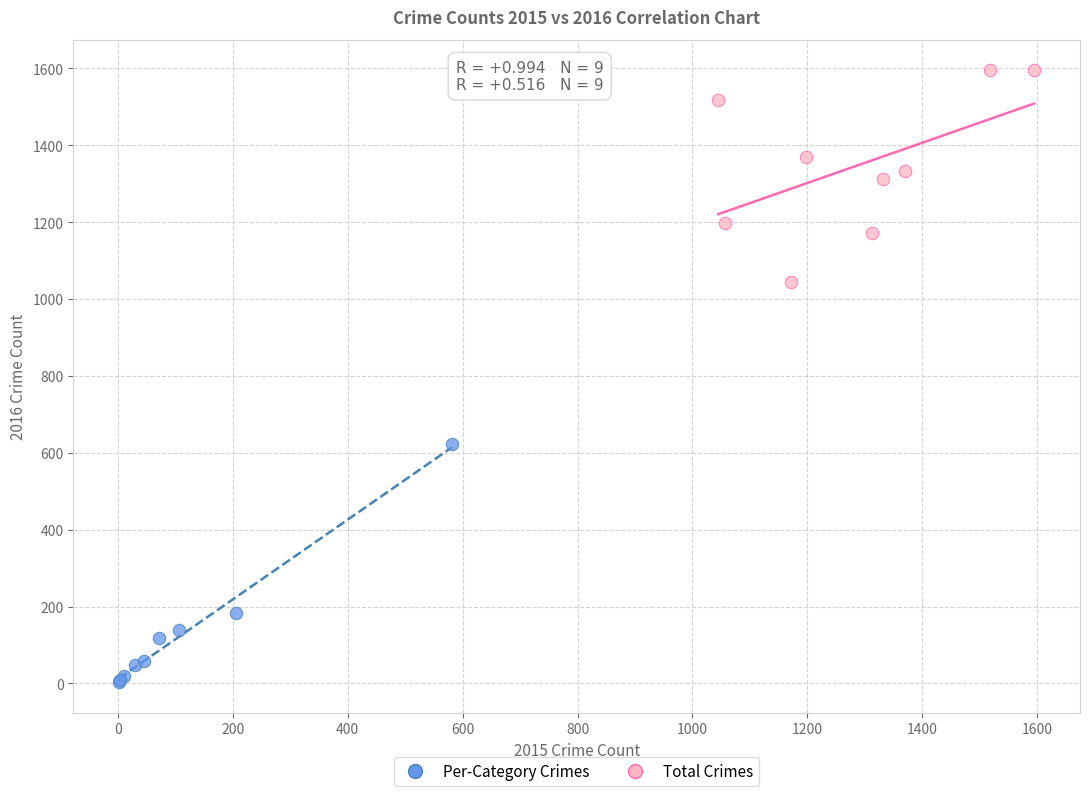

Which series contains the lowest Y value?

Per-Category Crimes